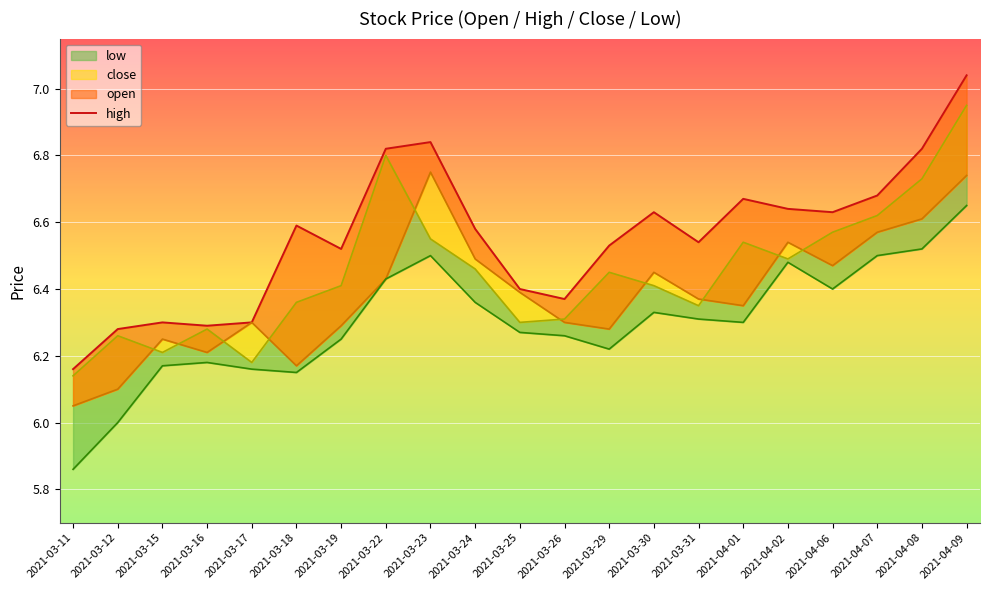

Reading left to right, what are all the values shown in this chart?

2021-03-11=6.2	2021-03-12=6.3	2021-03-15=6.3	2021-03-16=6.3	2021-03-17=6.3	2021-03-18=6.6	2021-03-19=6.5	2021-03-22=6.8	2021-03-23=6.8	2021-03-24=6.6	2021-03-25=6.4	2021-03-26=6.4	2021-03-29=6.5	2021-03-30=6.6	2021-03-31=6.5	2021-04-01=6.7	2021-04-02=6.6	2021-04-06=6.6	2021-04-07=6.7	2021-04-08=6.8	2021-04-09=7.0